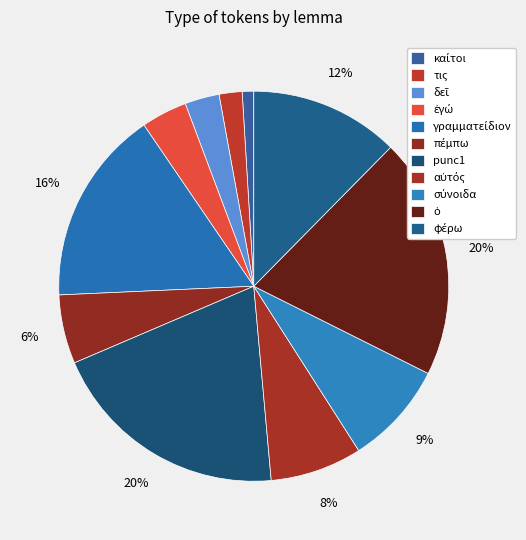

Count the number of slices in the pie.

11